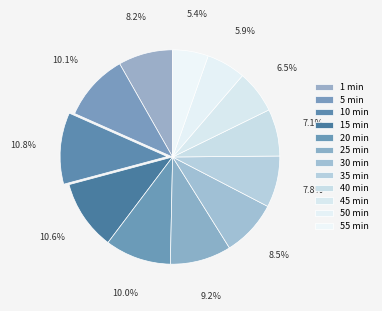

What percentage is the 25 min slice, to the nearest percent?

9%